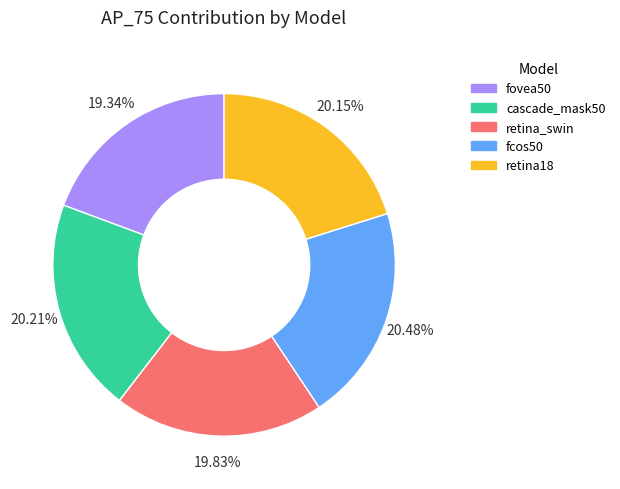

How much of the chart is everything except fovea50?

80.7%